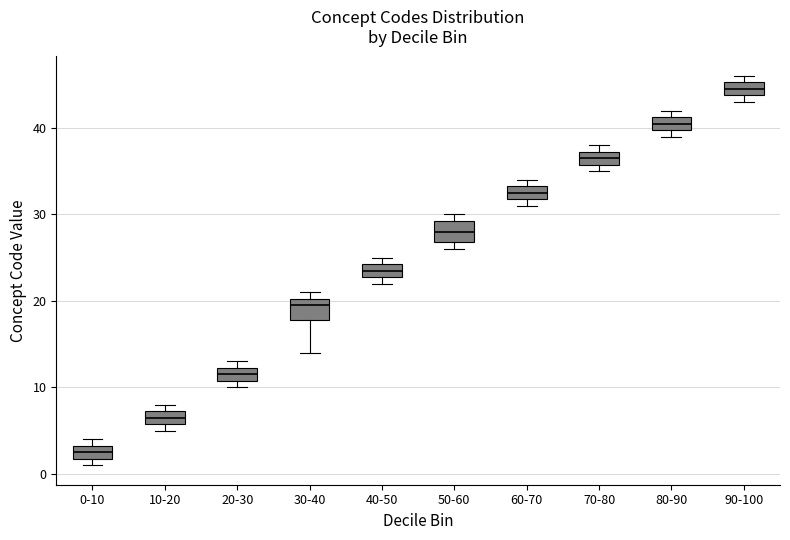

Which box's median line is the lowest?

0-10